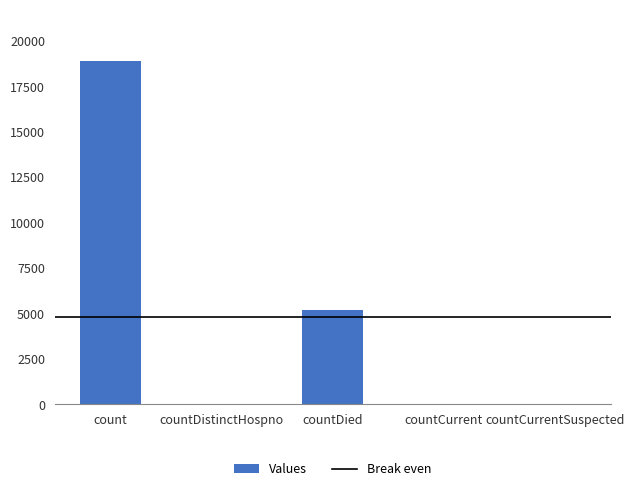

Are the bars horizontal?

No